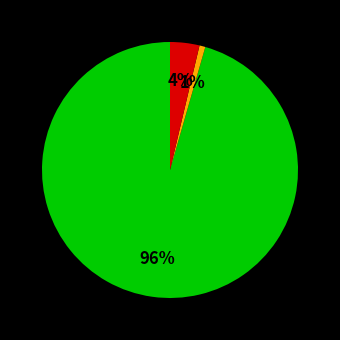

To the nearest percent, what is the average slice percentage?

33%